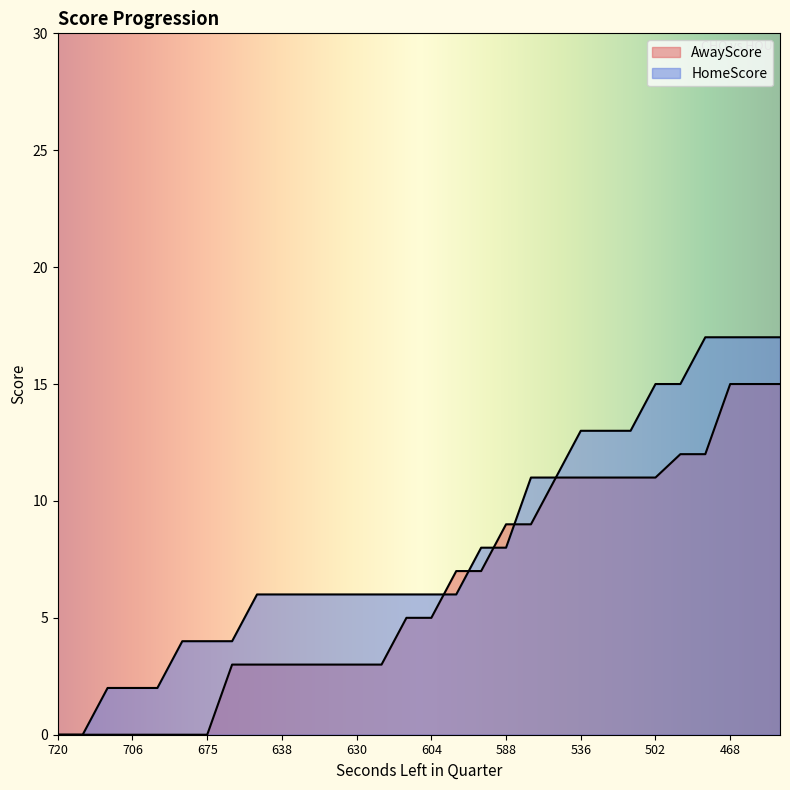

Where do AwayScore and HomeScore first cross each other?

604 and 595